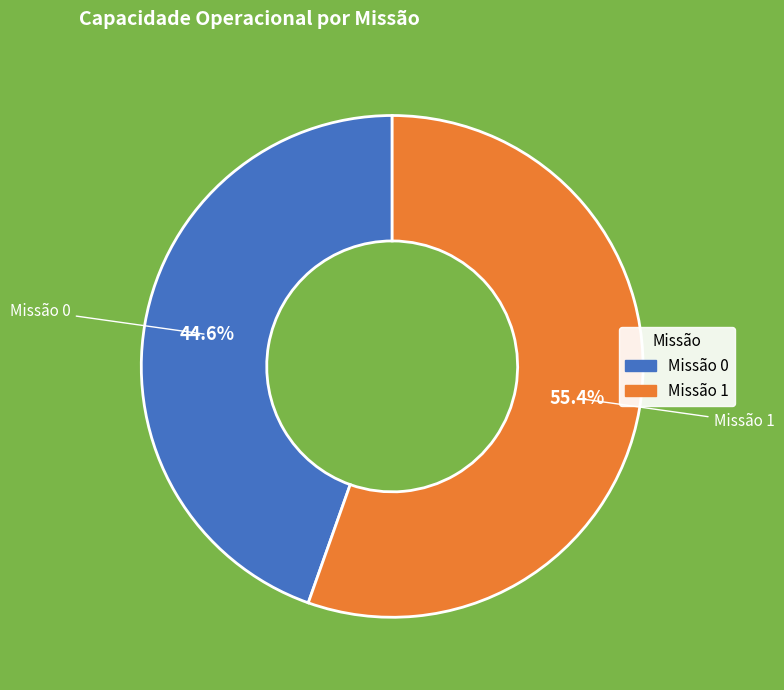

Is there any slice that represents more than half of the pie?

Yes